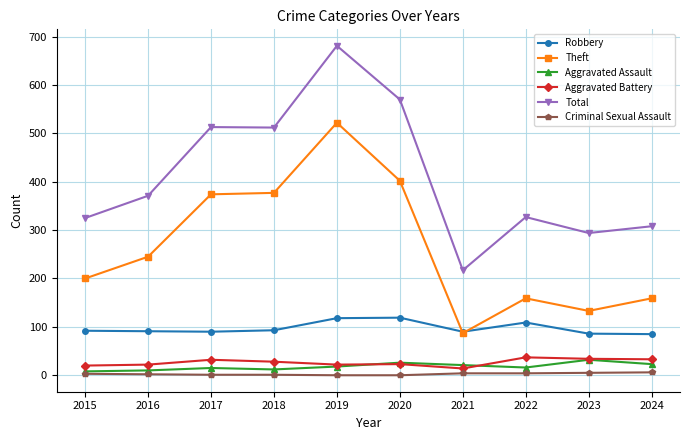

At which category is the sum across all series the highest?

2019